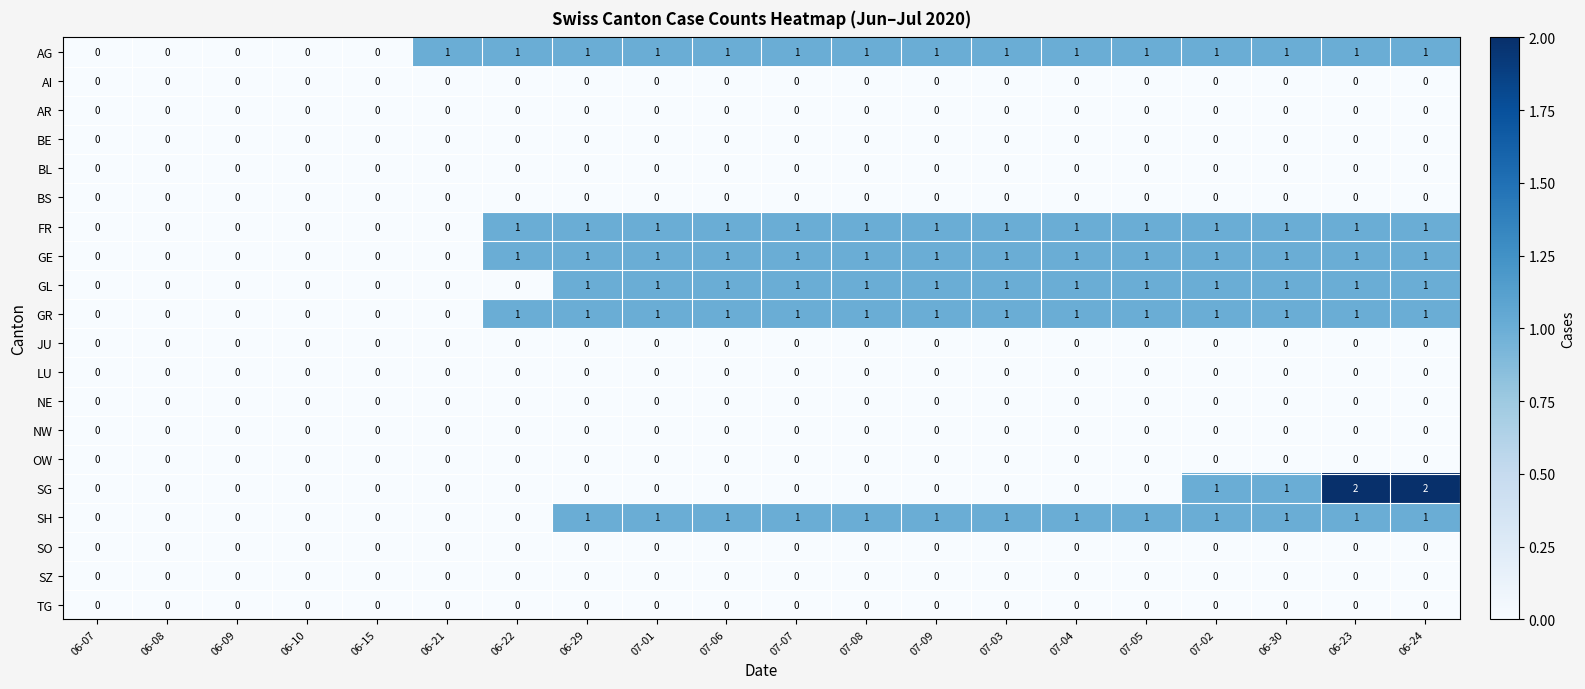

What is the maximum value shown in the chart?

2